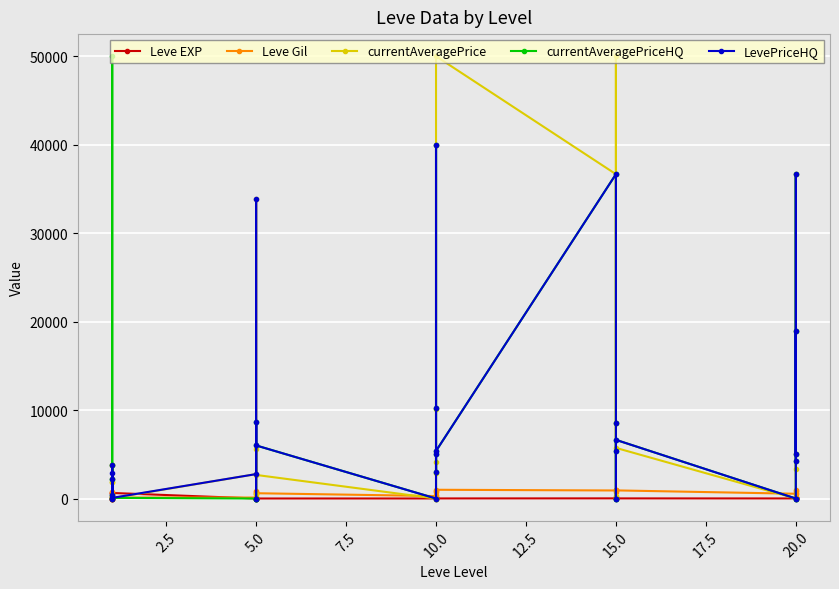

How many lines are shown in the chart?

5